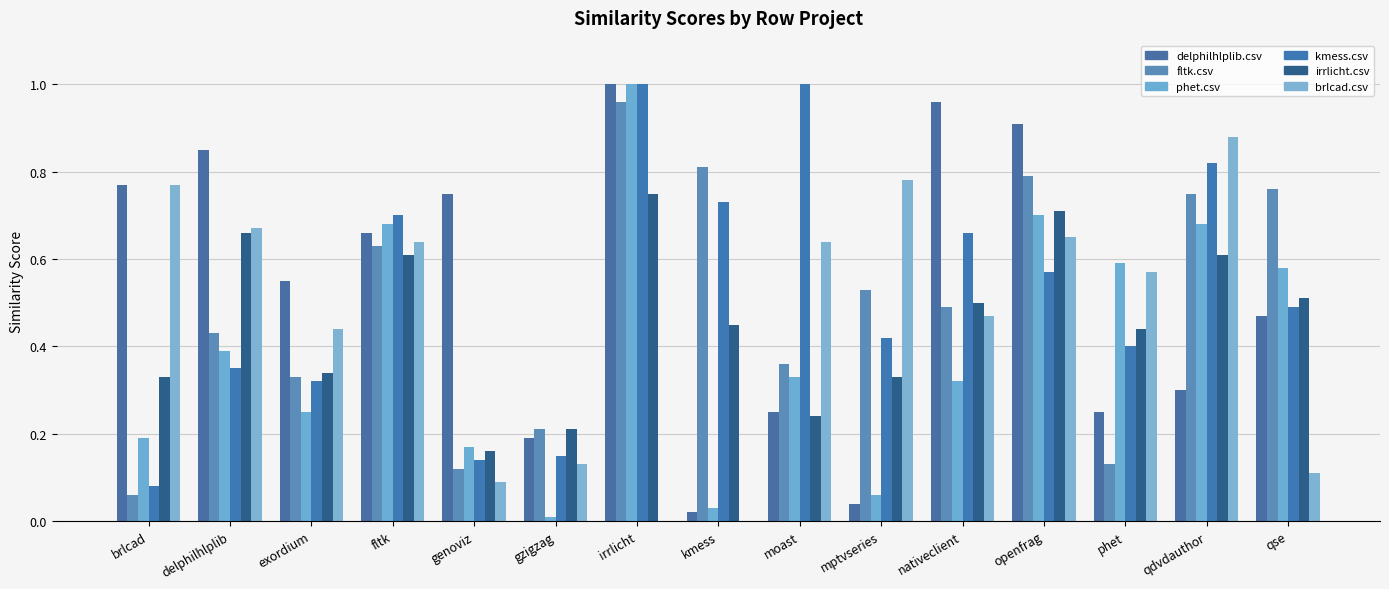

What are all the series names shown in the legend?

delphilhlplib.csv, fltk.csv, phet.csv, kmess.csv, irrlicht.csv, brlcad.csv